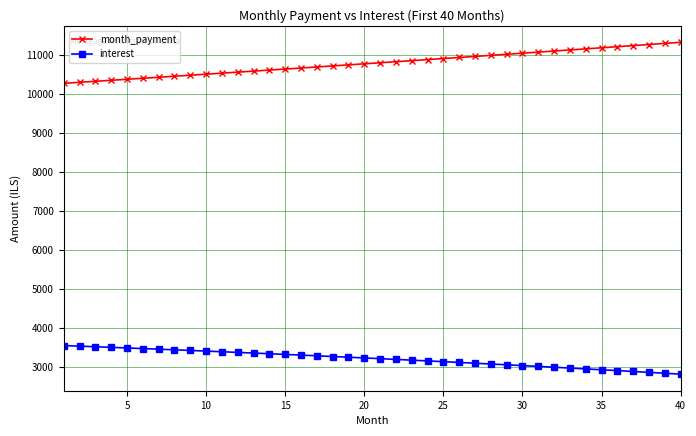

True or false: month_payment and interest intersect in this chart.

False